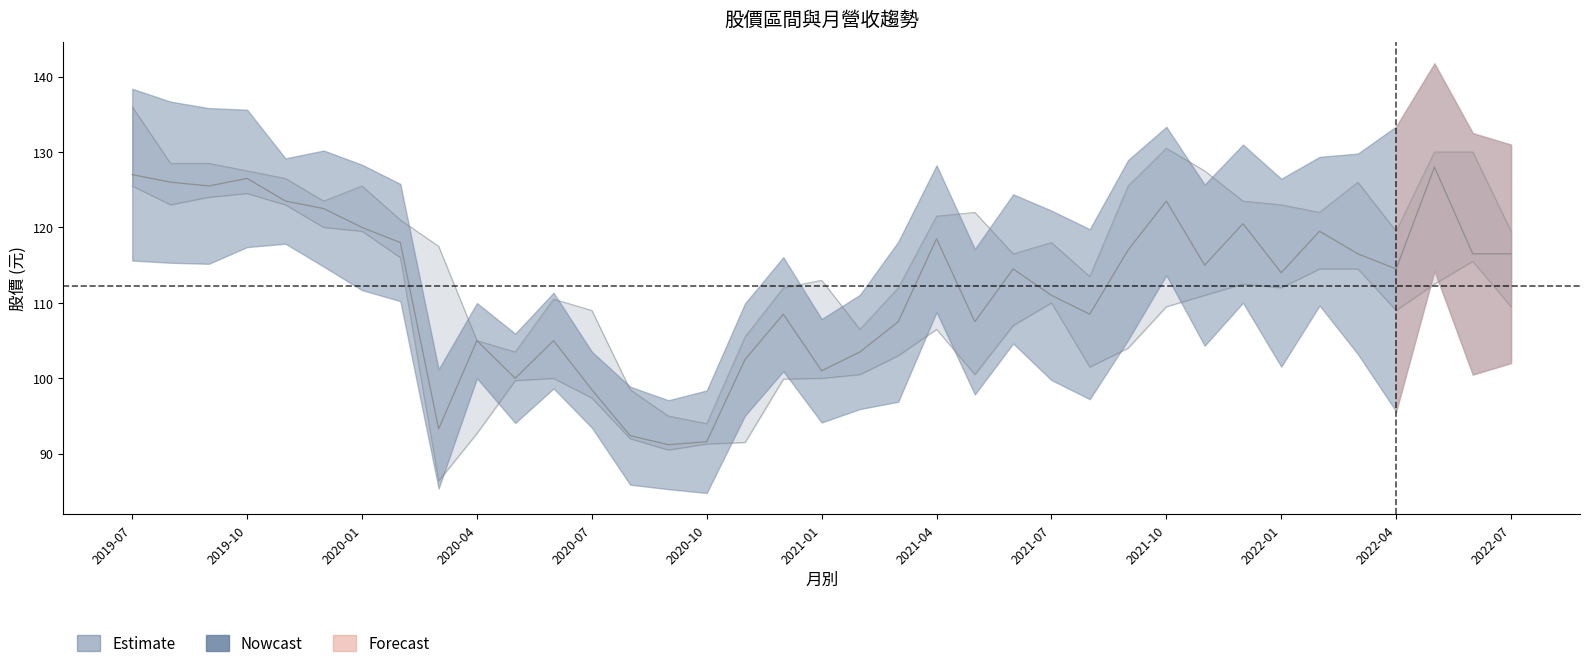

List the labels in order of 收盤 value, largest first.

2022-05, 2019-07, 2019-10, 2019-08, 2019-09, 2019-11, 2021-10, 2019-12, 2021-12, 2020-01, 2022-02, 2021-04, 2020-02, 2021-09, 2022-03, 2022-06, 2022-07, 2021-11, 2021-06, 2022-04, 2022-01, 2021-07, 2020-12, 2021-08, 2021-03, 2021-05, 2020-04, 2020-06, 2021-02, 2020-11, 2021-01, 2020-05, 2020-07, 2020-03, 2020-08, 2020-10, 2020-09